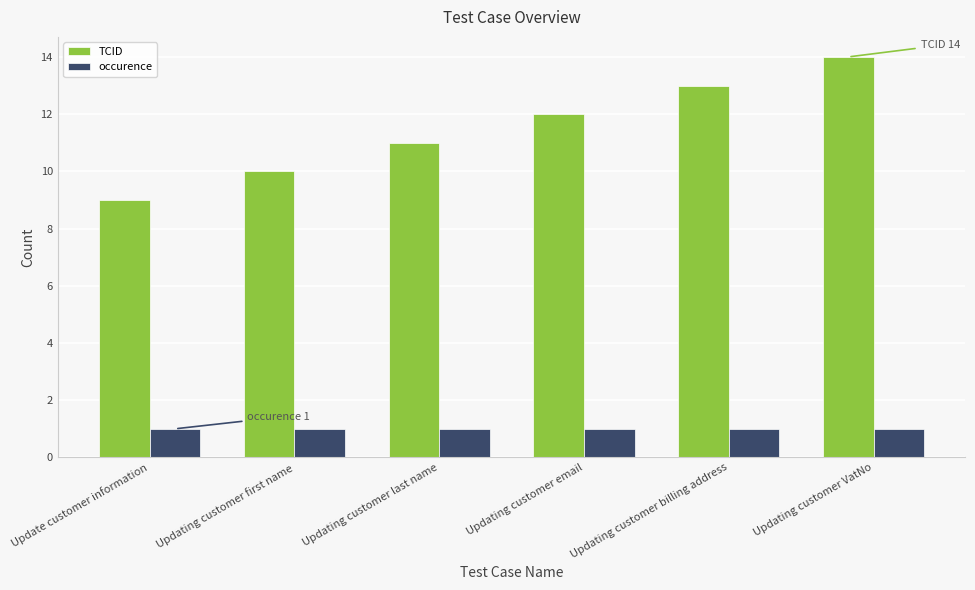

Which category has the highest value across all series?

Updating customer VatNo